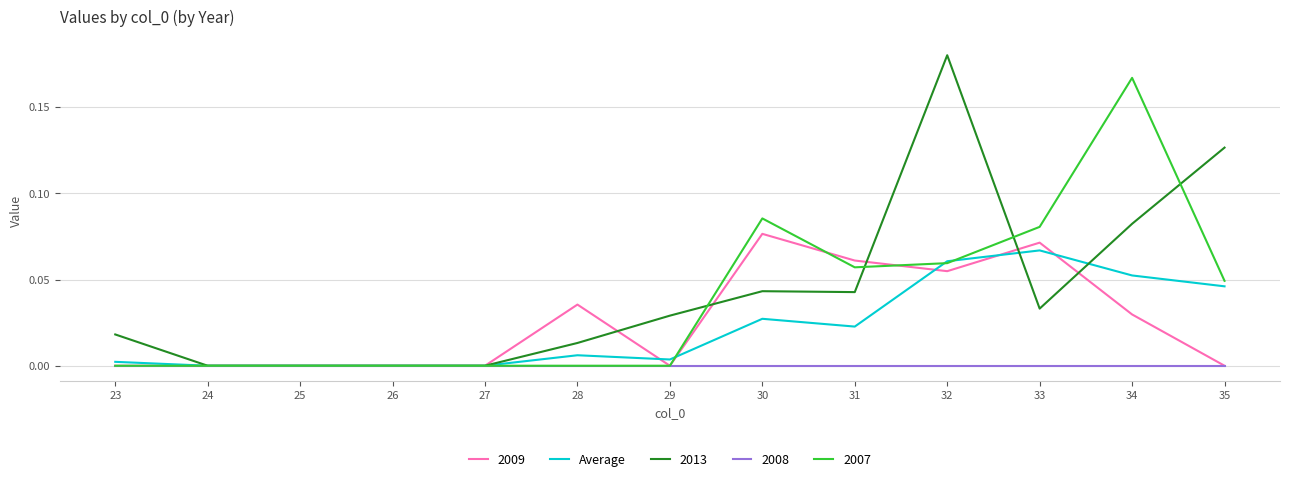

Which label corresponds to the largest value in the chart?

32